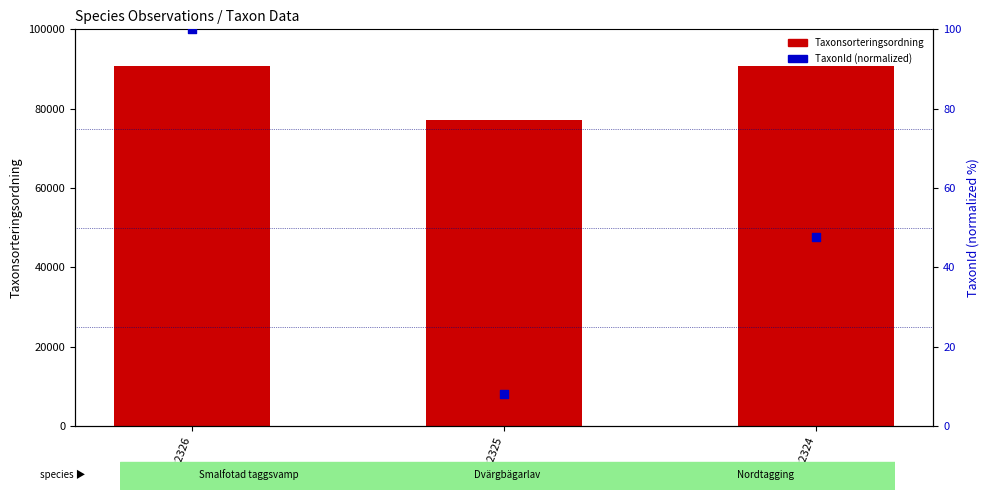

Which series has the widest spread of Y values?

Taxonsorteringsordning